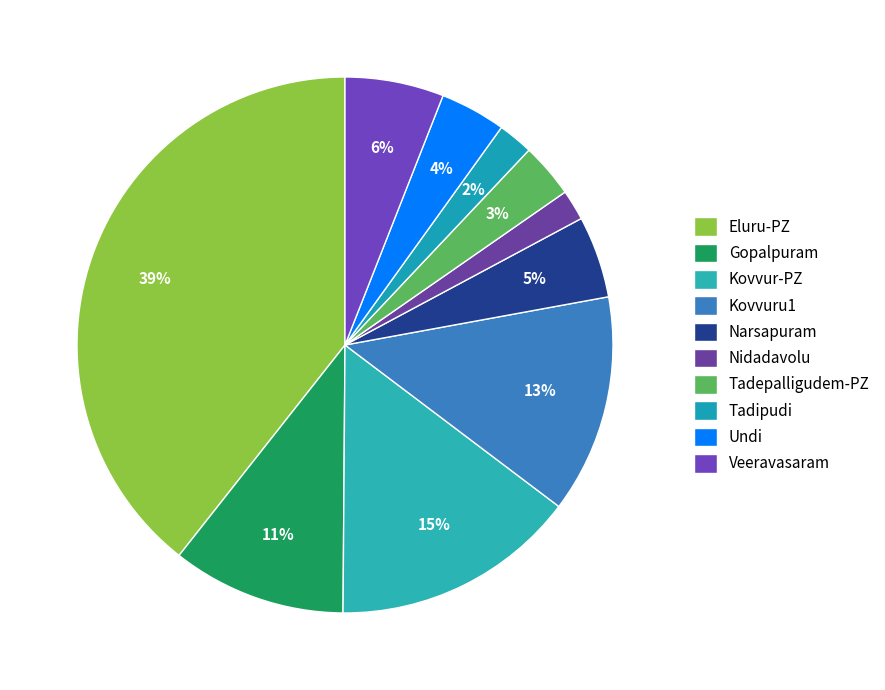

To the nearest percent, what portion does Undi represent?

4%